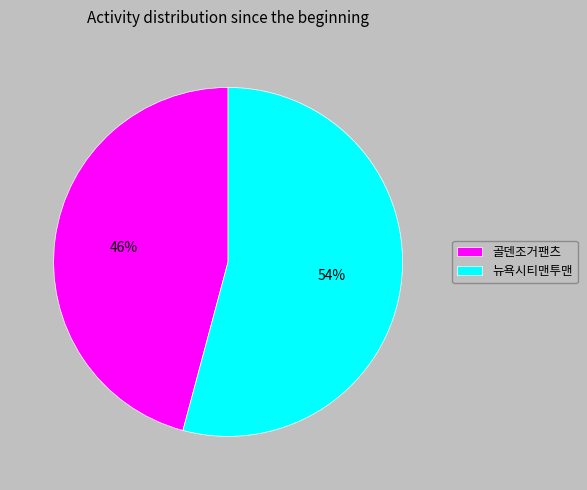

Which slice represents more than half of the pie?

뉴욕시티맨투맨